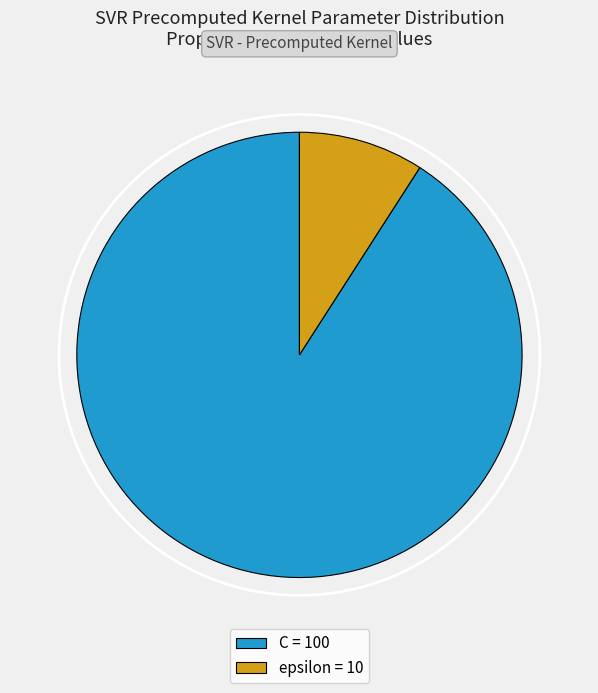

Count the number of slices in the pie.

2